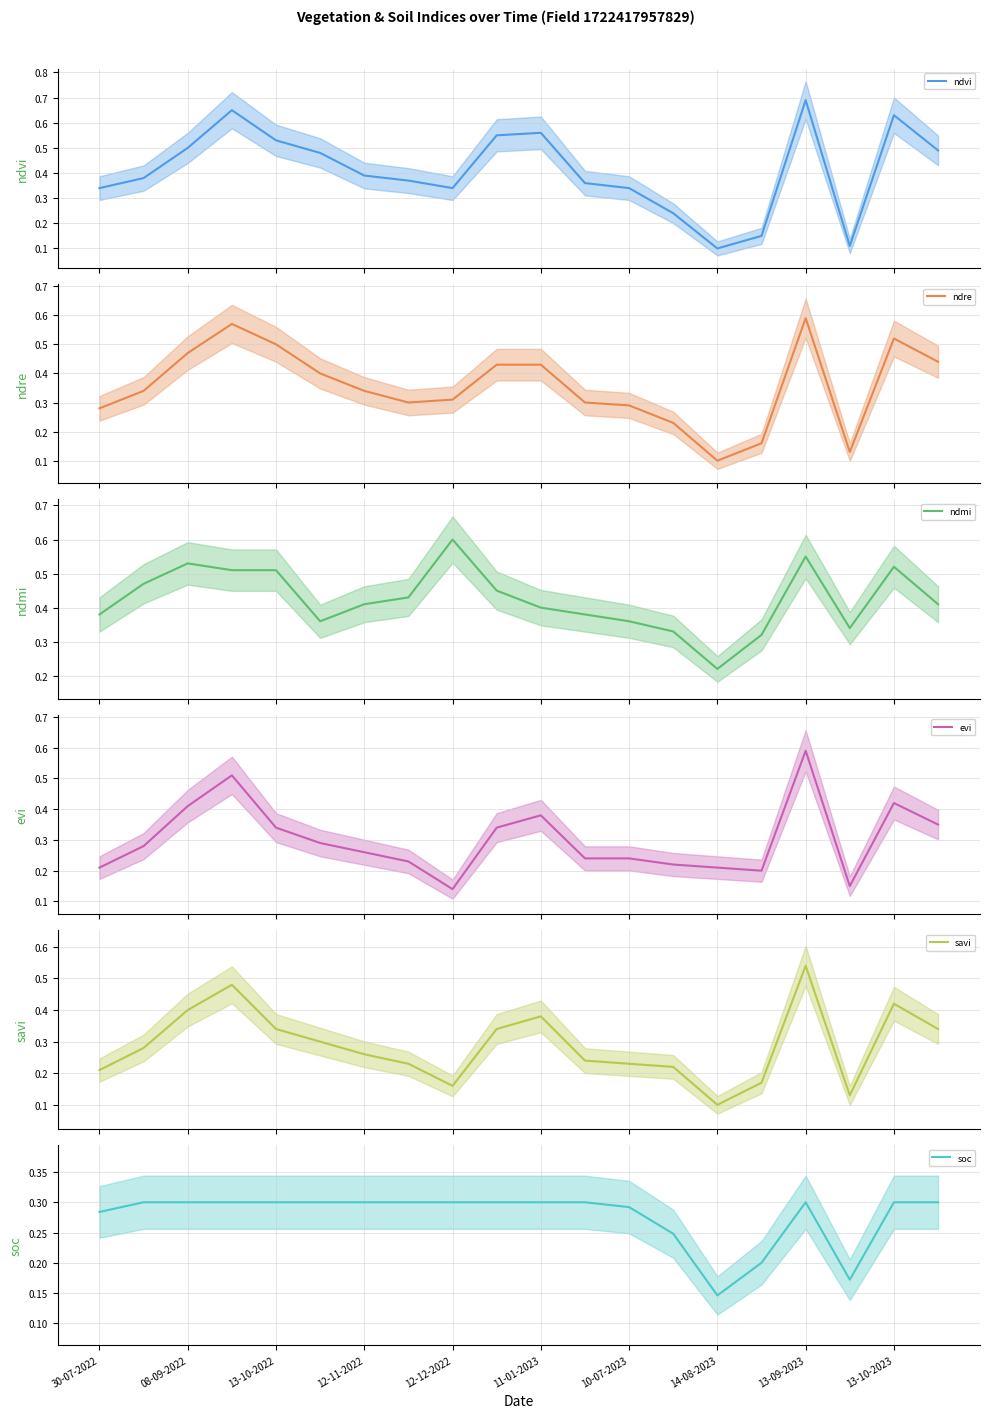

What is the highest value of the ndre series?

0.6